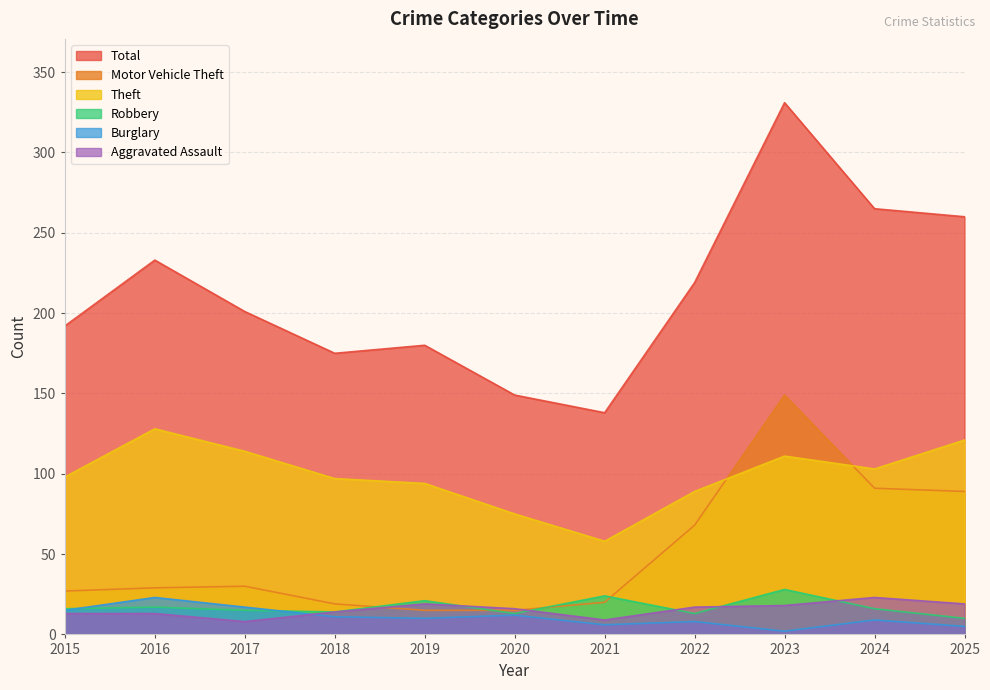

How many values in the Burglary series exceed 10?

5